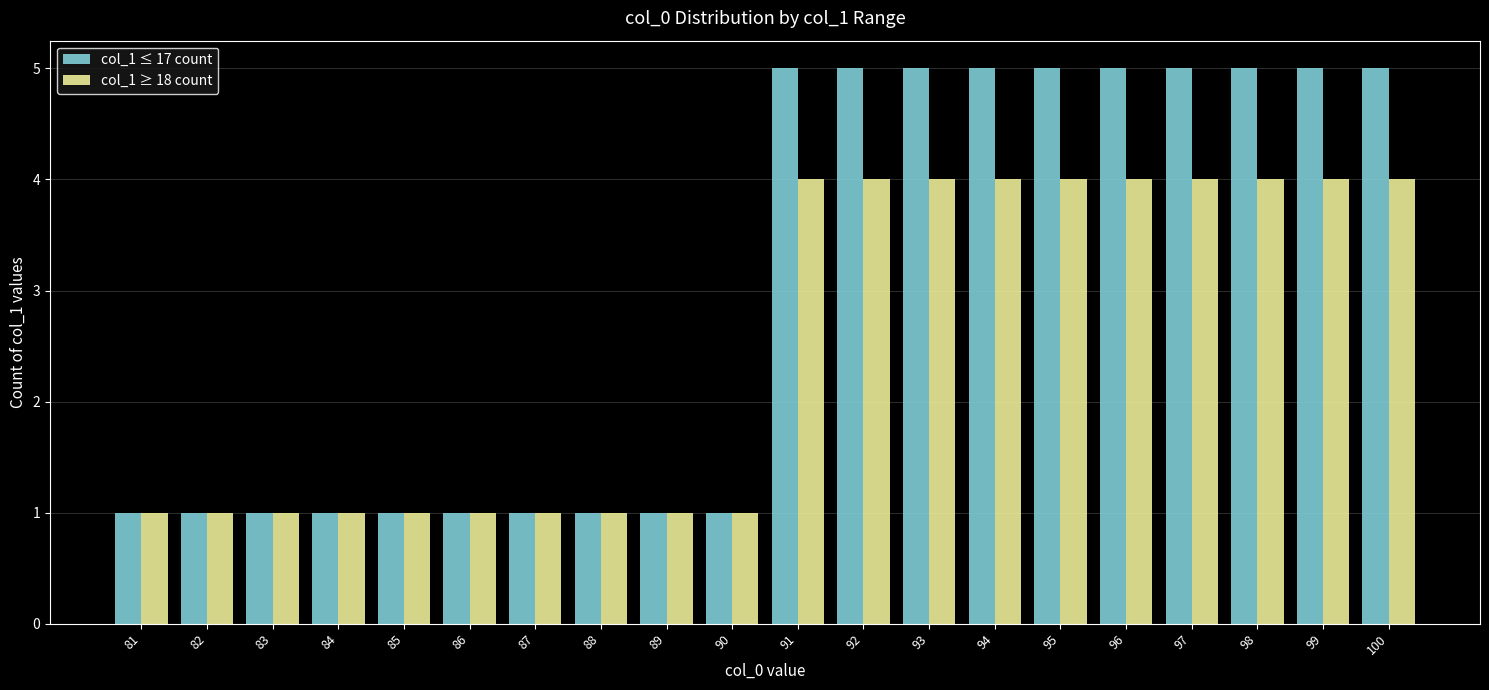

List the series in order of their overall mean, highest first.

col_1 ≤ 17 count, col_1 ≥ 18 count